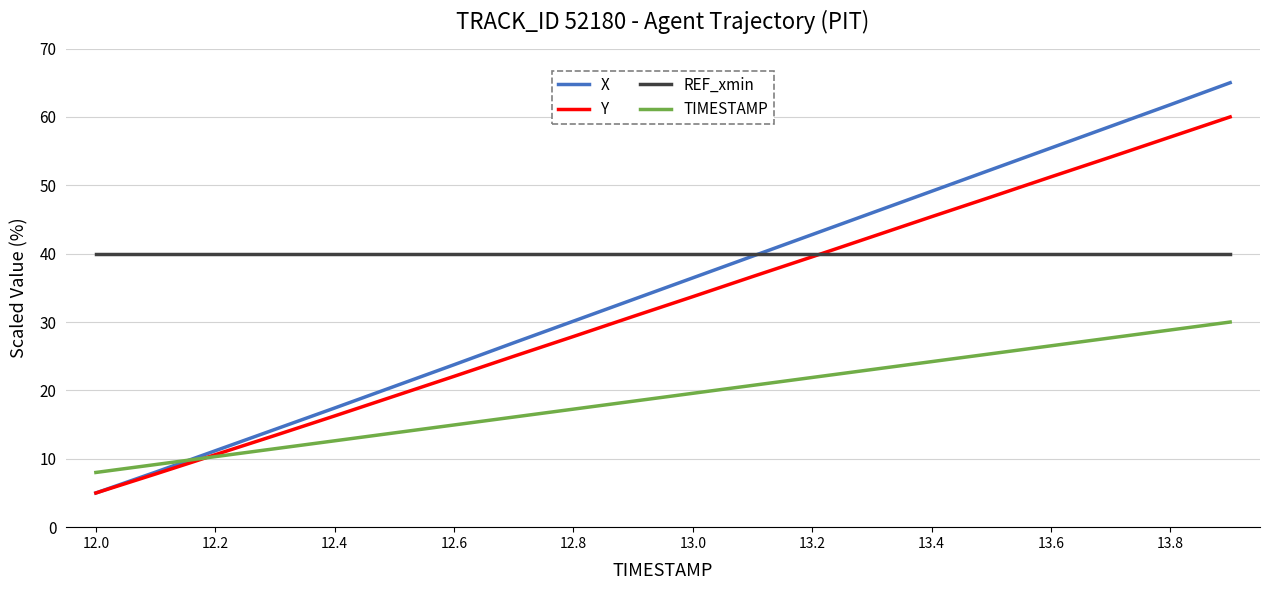

After their last crossing, which series has the higher values: REF_xmin or X?

X